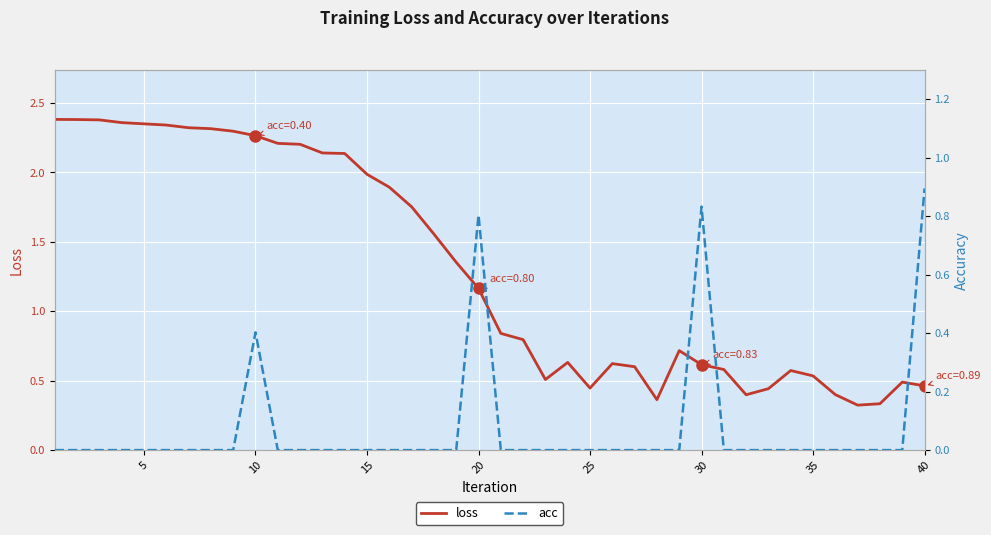

How many values in the loss series exceed 1?

20